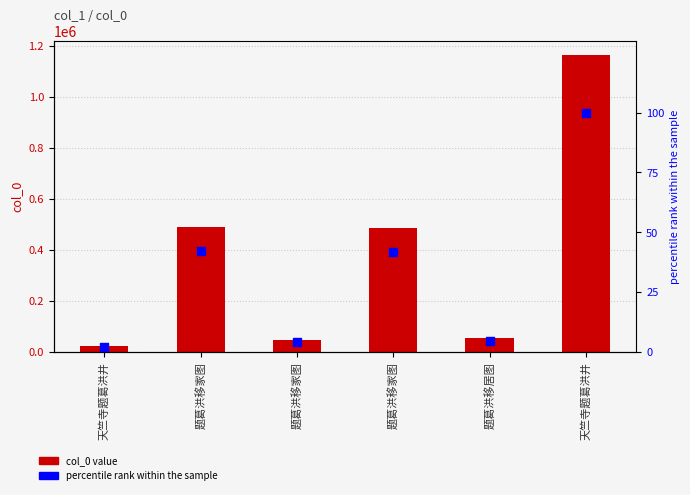

Which series contains the highest Y value?

col_0